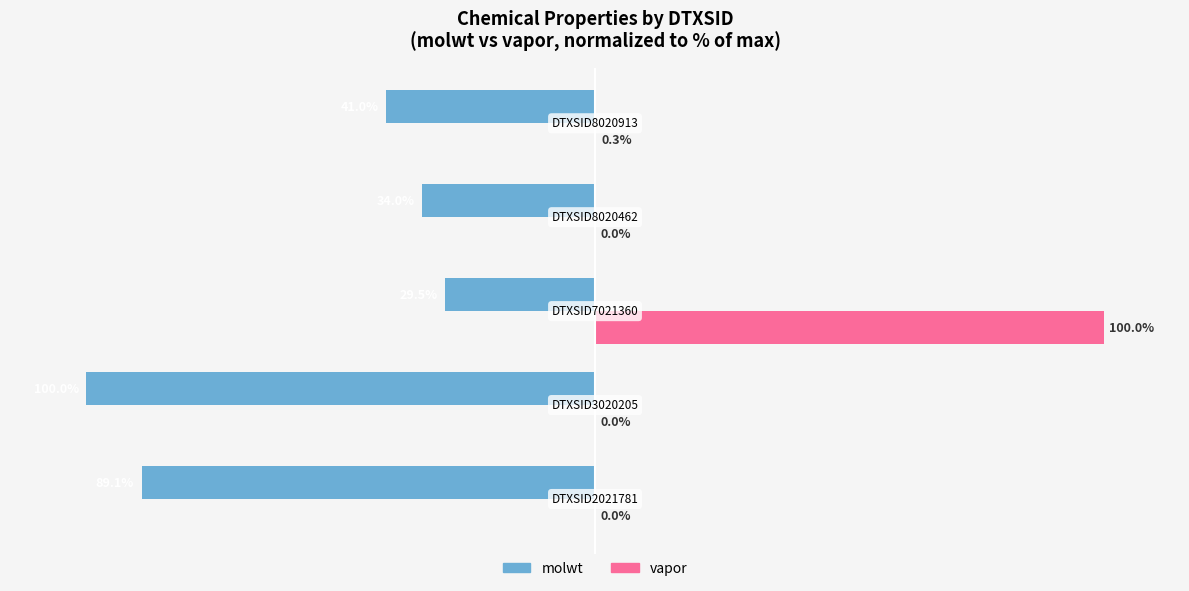

Which series has the largest total across all categories?

vapor